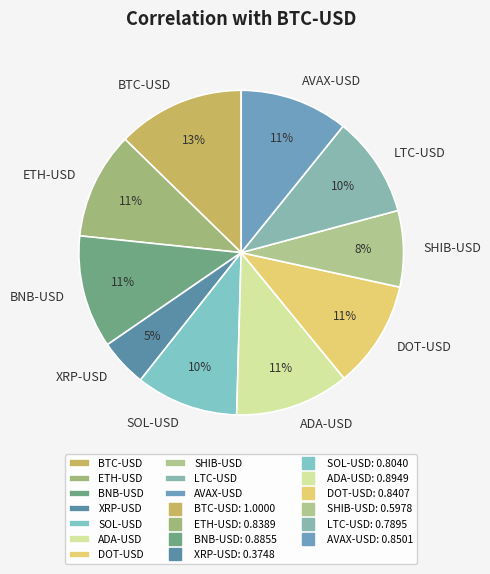

Is it true that BNB-USD is 11% of the pie?

True